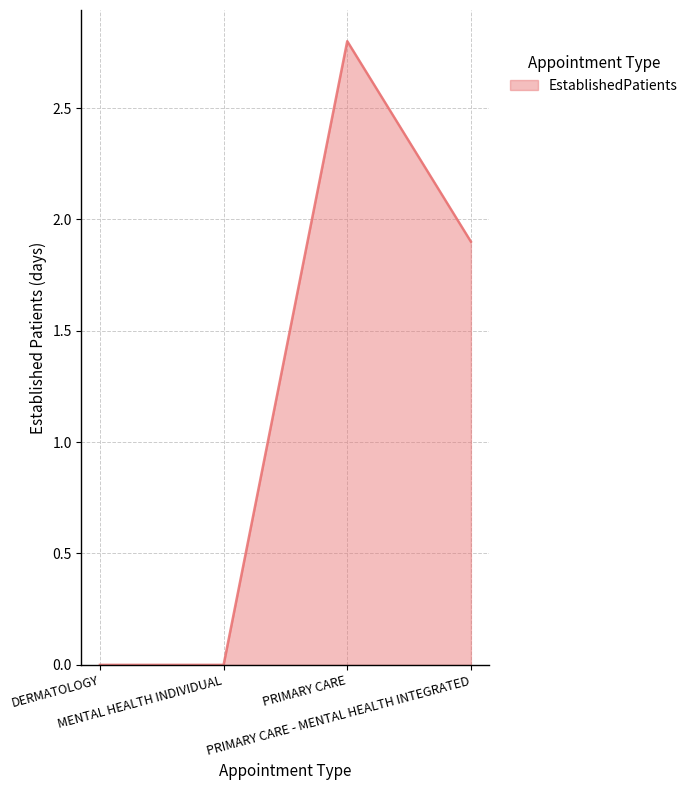

How many interior local peaks (higher than both neighbors) does the data have?

1